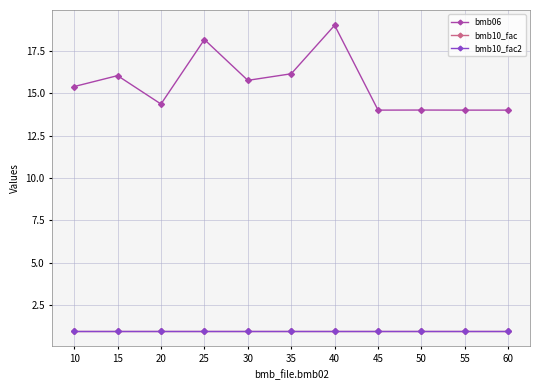

Which series has the largest range (max minus min)?

bmb06